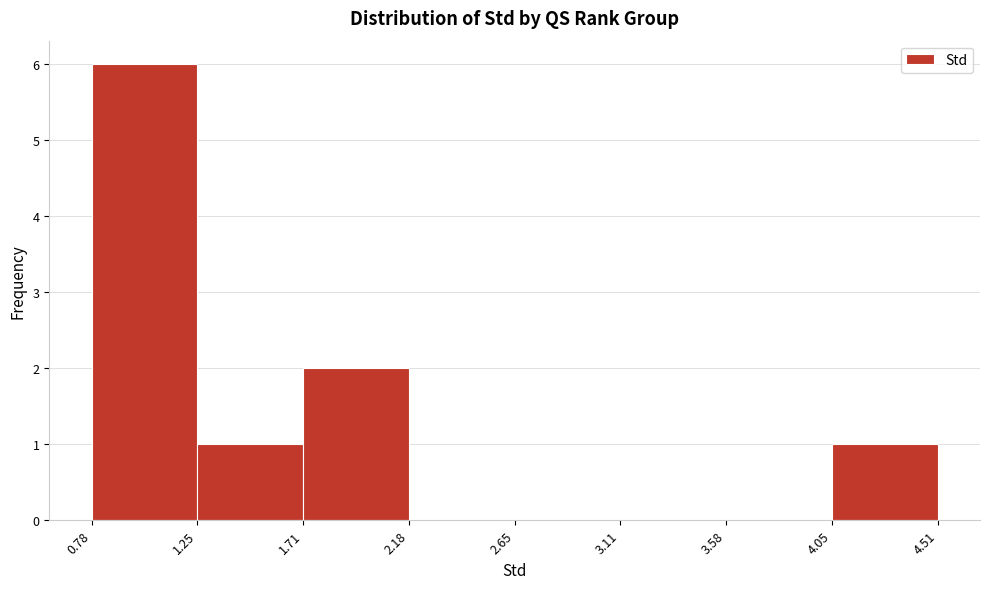

How tall is the bar that spans 1.25 to 1.71 on the x-axis? The values are not printed on the chart, so give them approximately, as read against the axis.

1